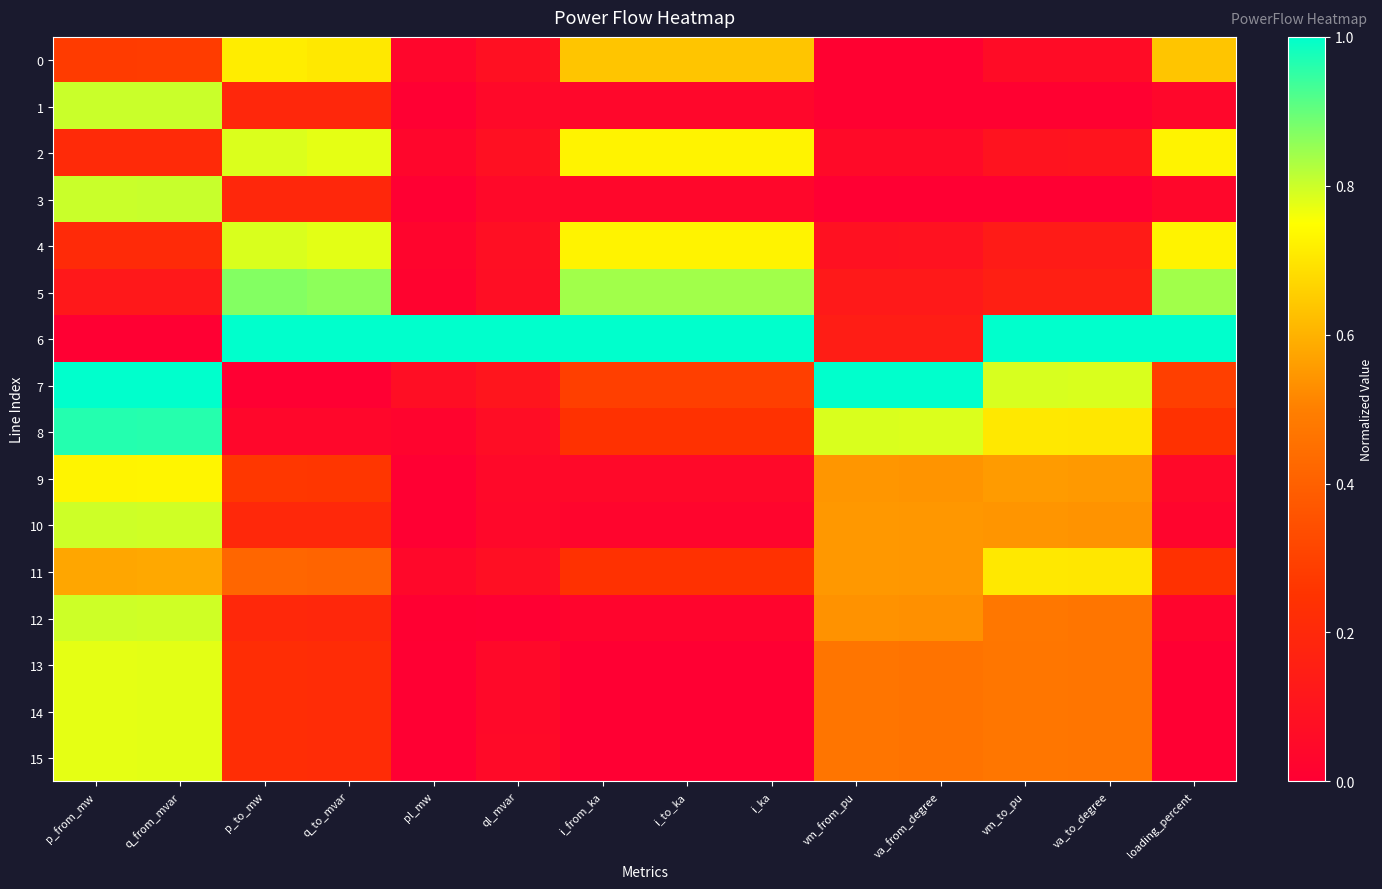

At which category is the sum across all series the highest?

q_from_mvar